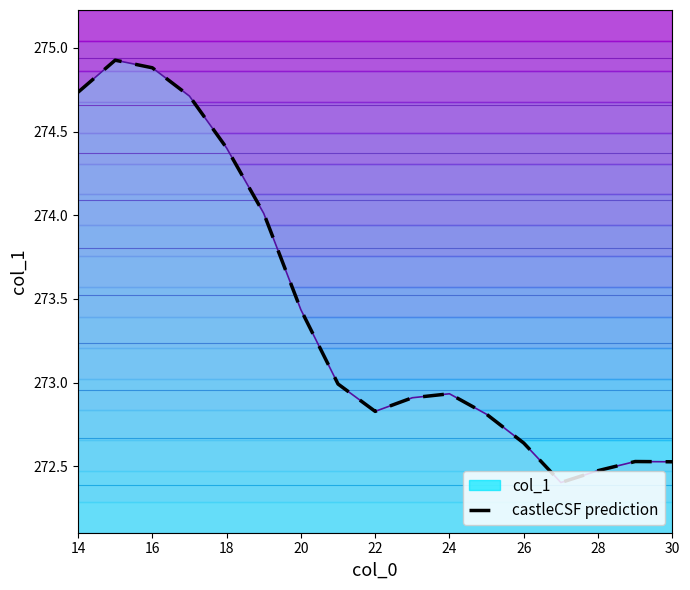

The value of castleCSF prediction at 18 is 274.4. True or false?

True